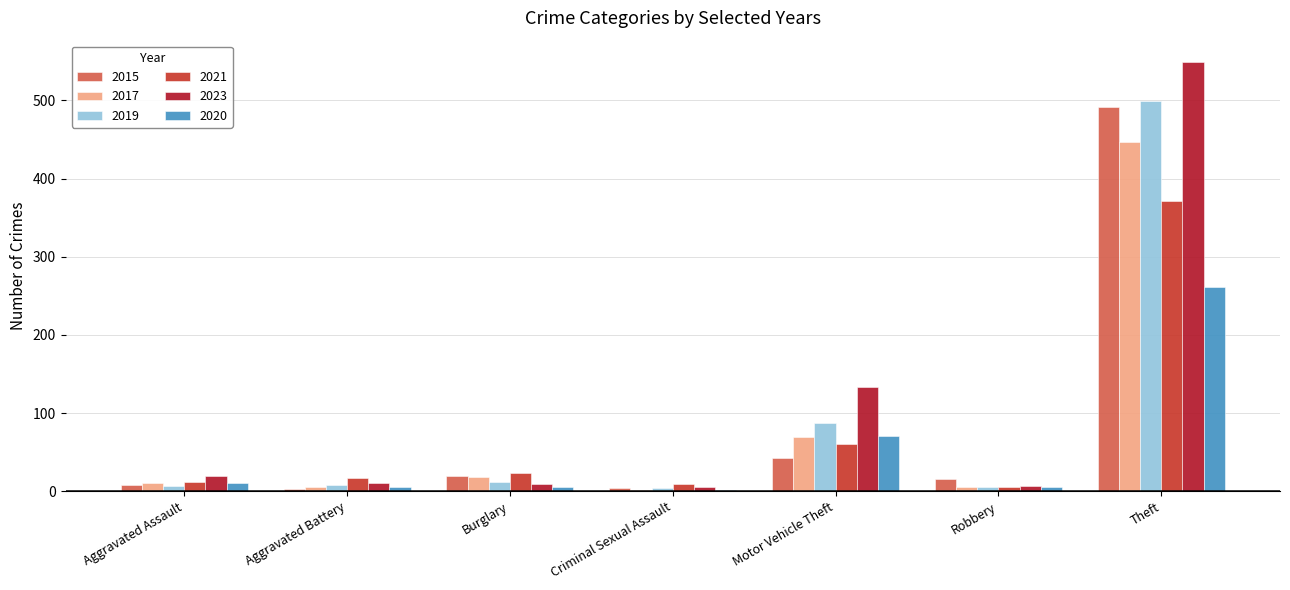

Which category has the highest value across all series?

Theft